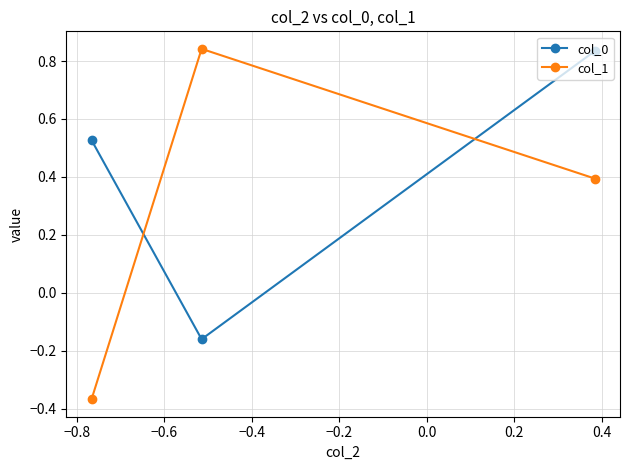

What is the average value of the col_0 series?

0.4